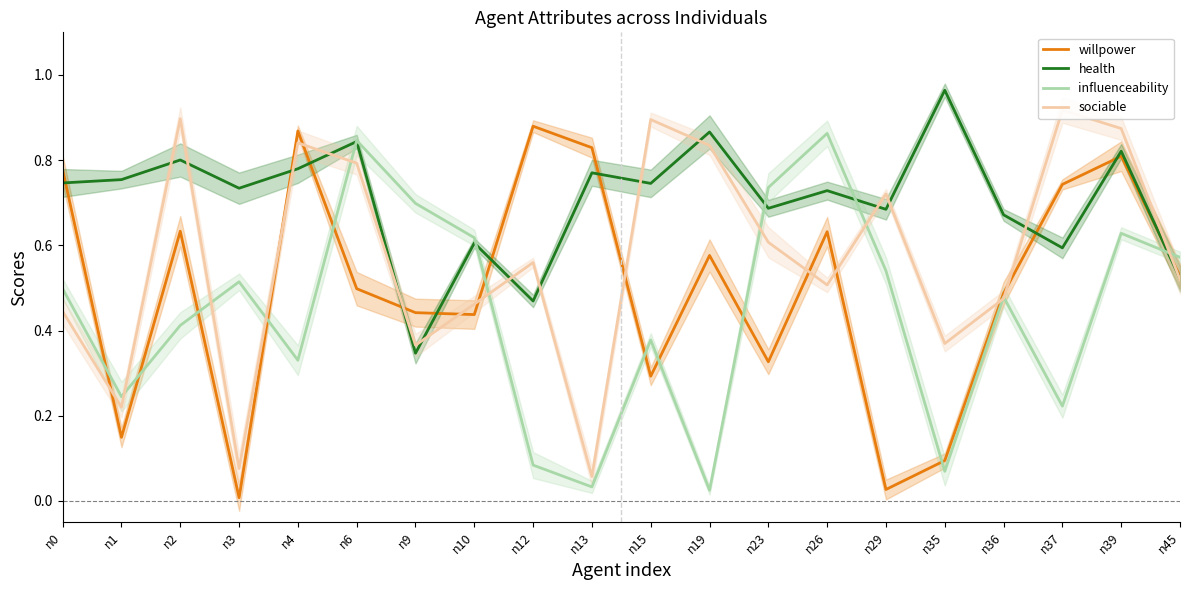

What value does the sociable series have at n0?

0.4